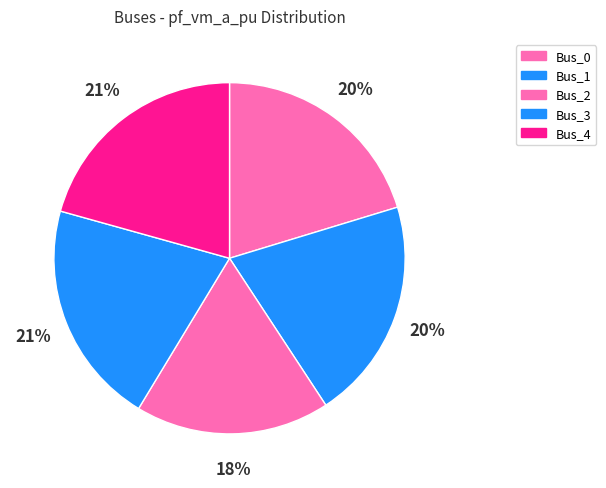

To the nearest percent, what is the difference between the largest and smallest slice percentages?

3%